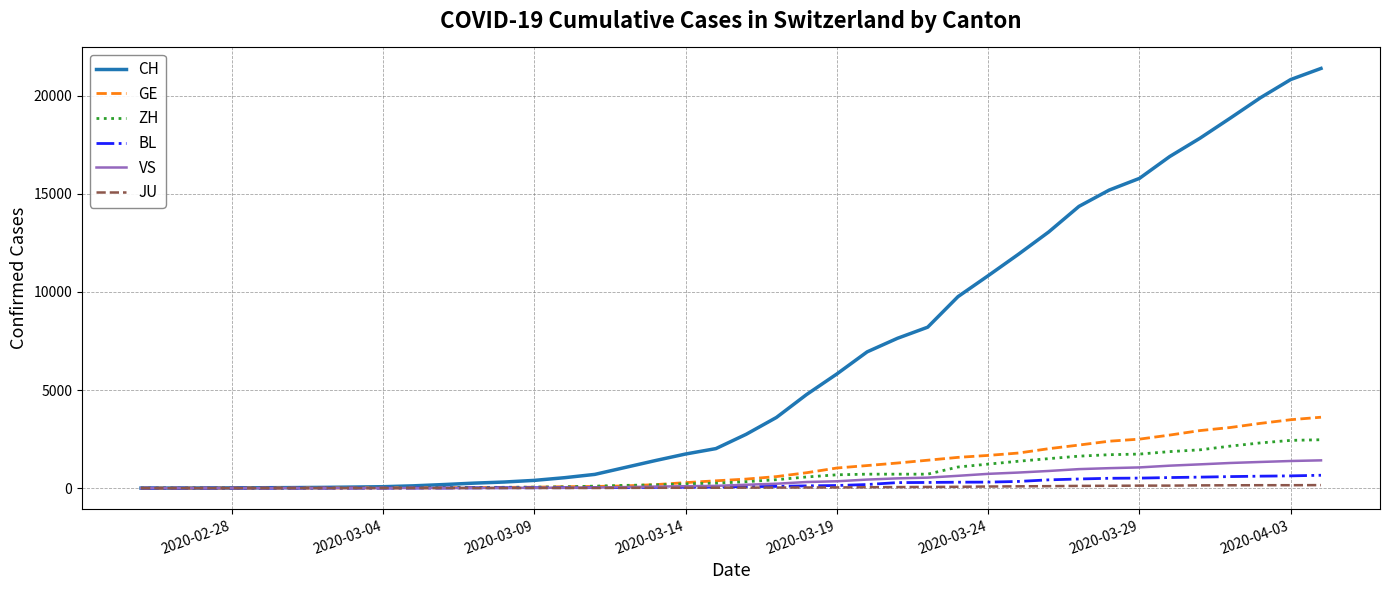

What is the highest value of the CH series?

21398